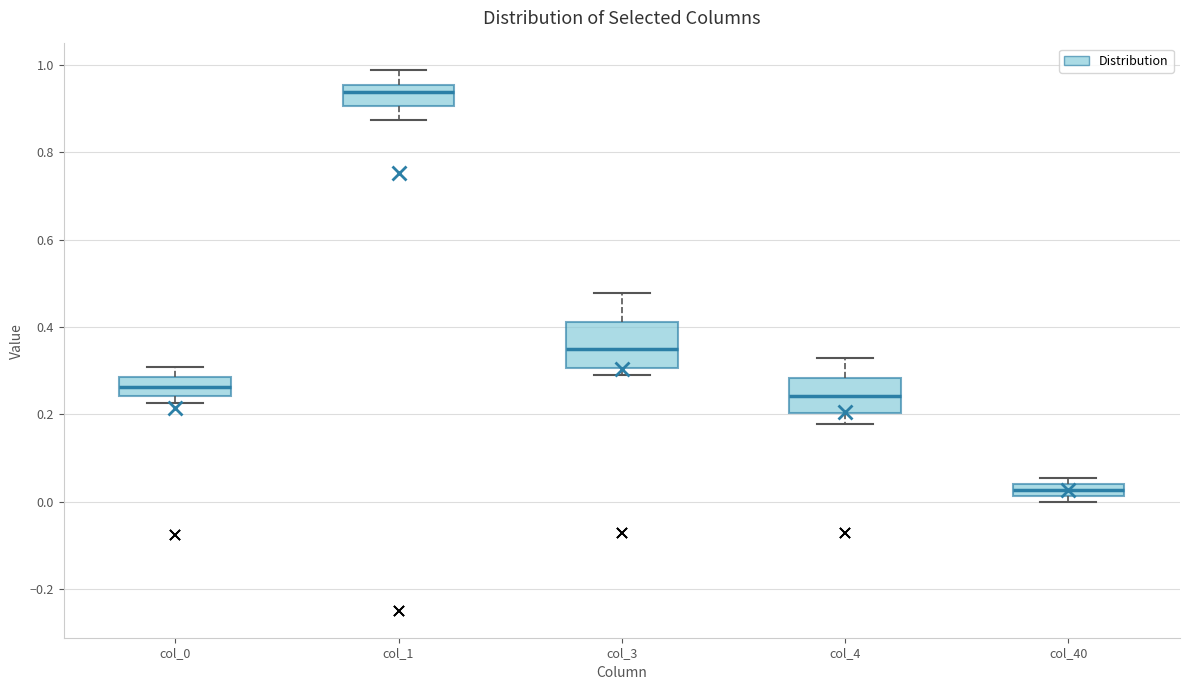

Which box's median line is the highest?

col_1